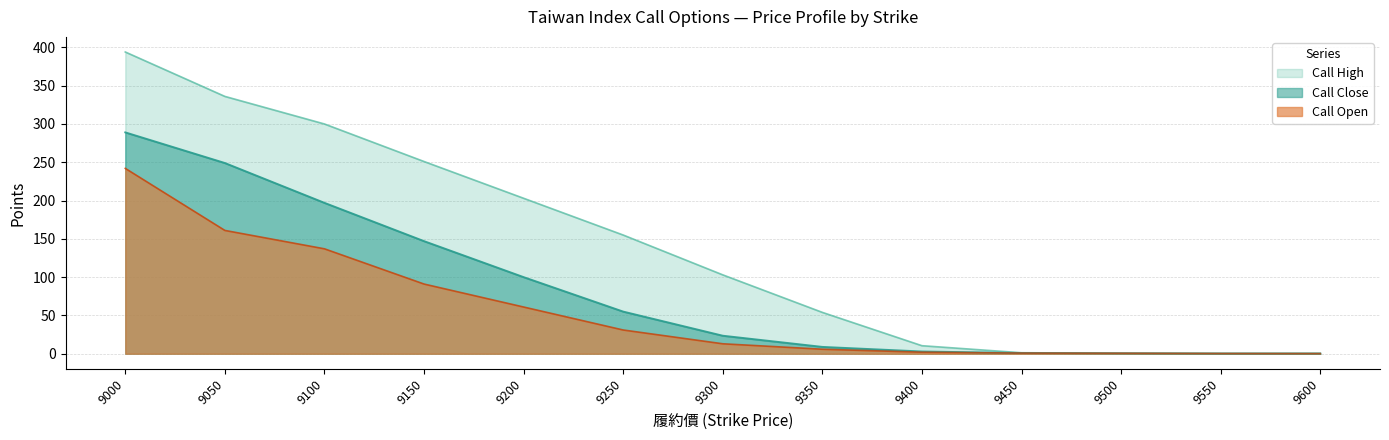

What is the difference between the highest and lowest values at 9350?

48.1